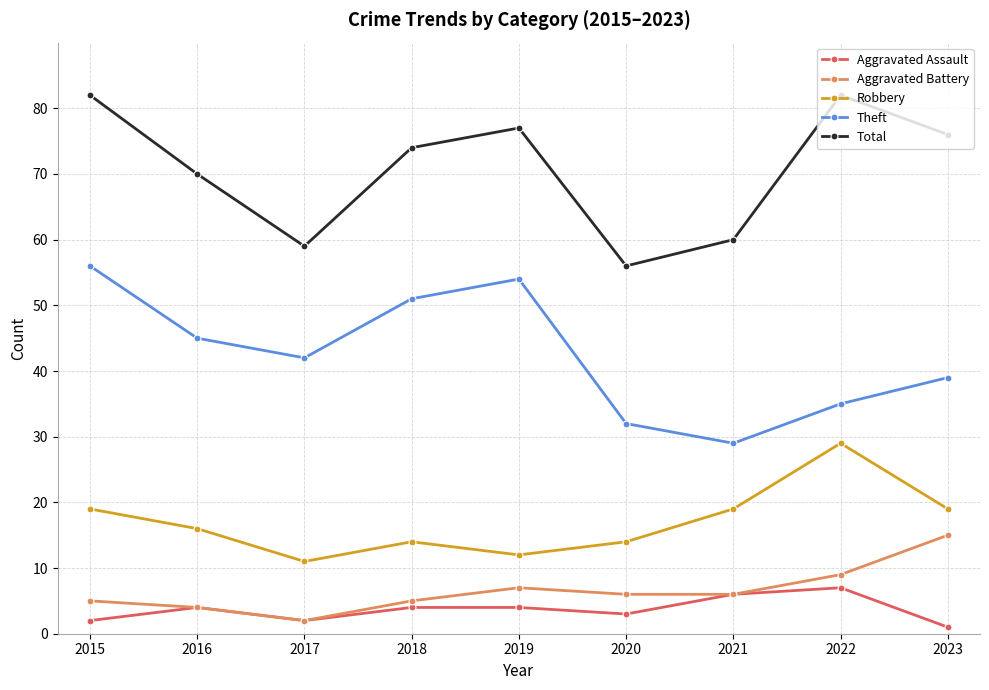

True or false: Theft and Aggravated Assault cross at least once.

False